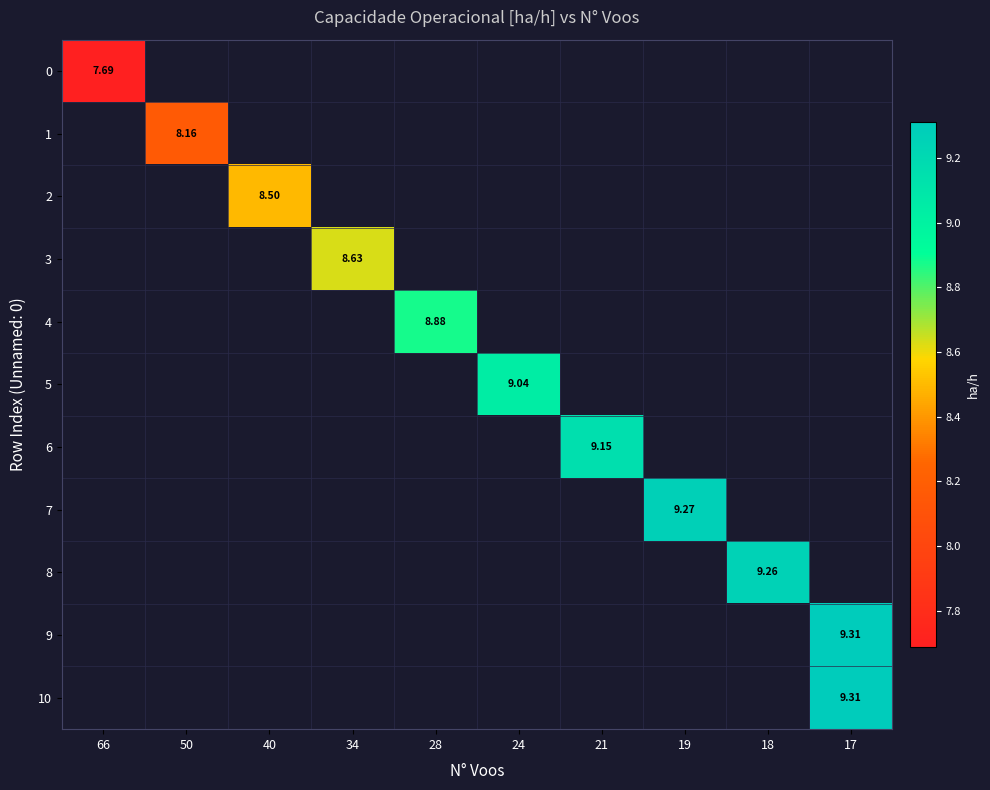

What is the minimum value shown in the chart?

7.7